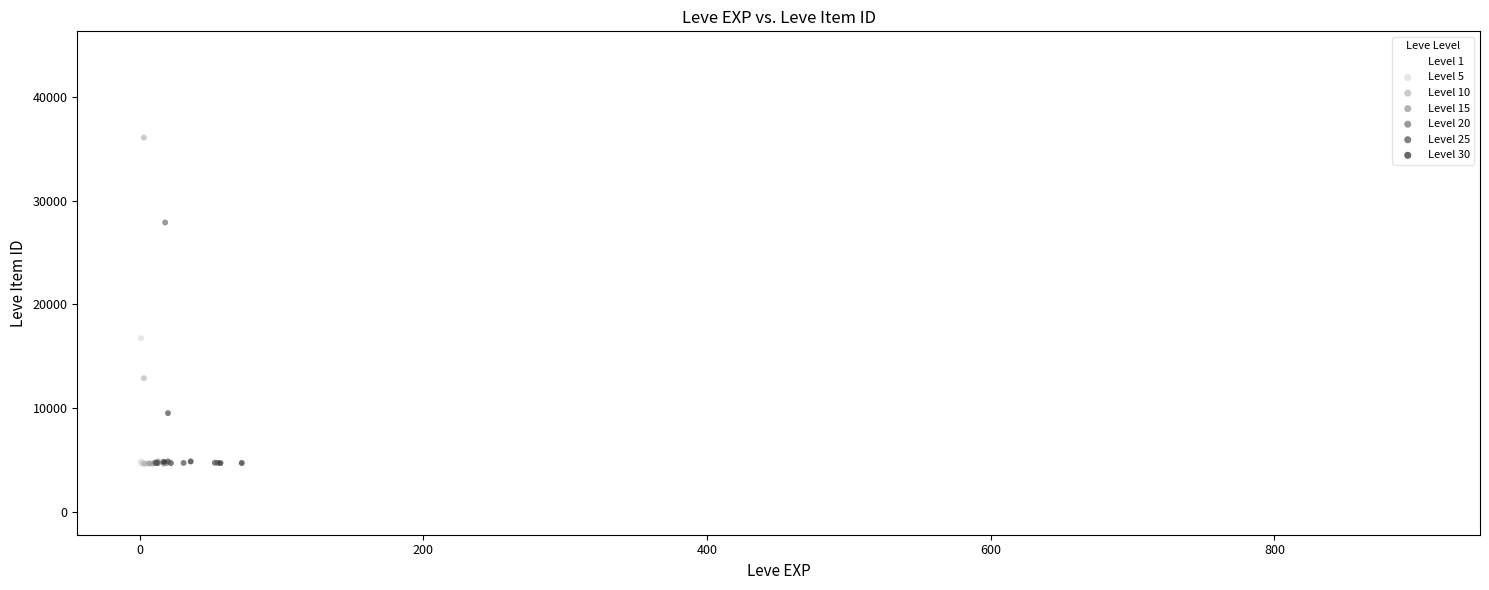

Which series reaches the minimum Y coordinate?

Level 1